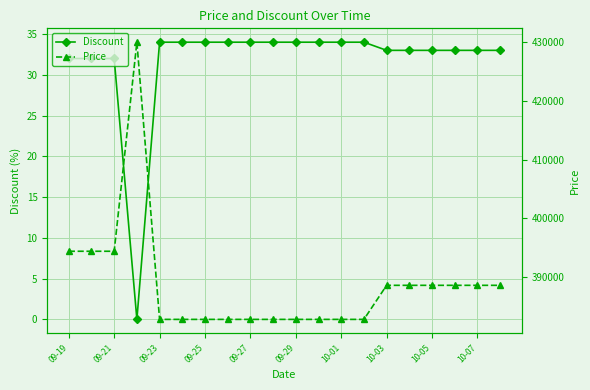

List the series in order of their overall mean, lowest first.

Discount, Price